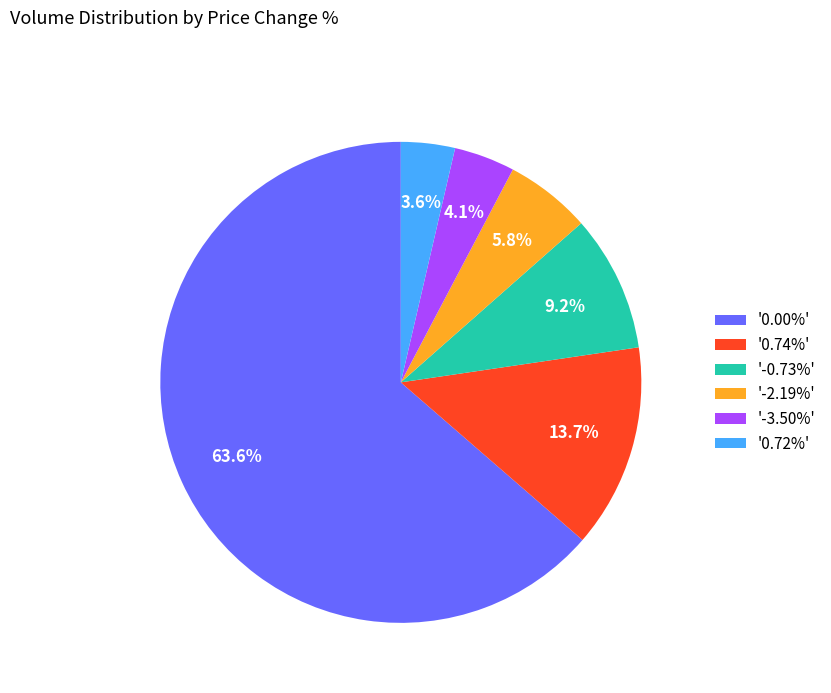

Is there any slice that represents more than half of the pie?

Yes